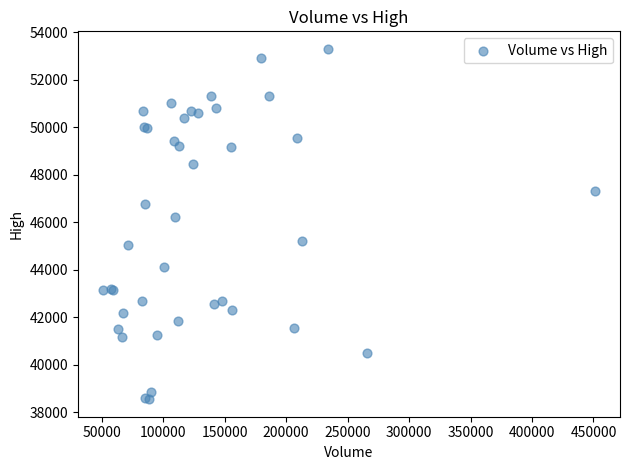

What Y value in the scatter plot is closest to 45925?

46200